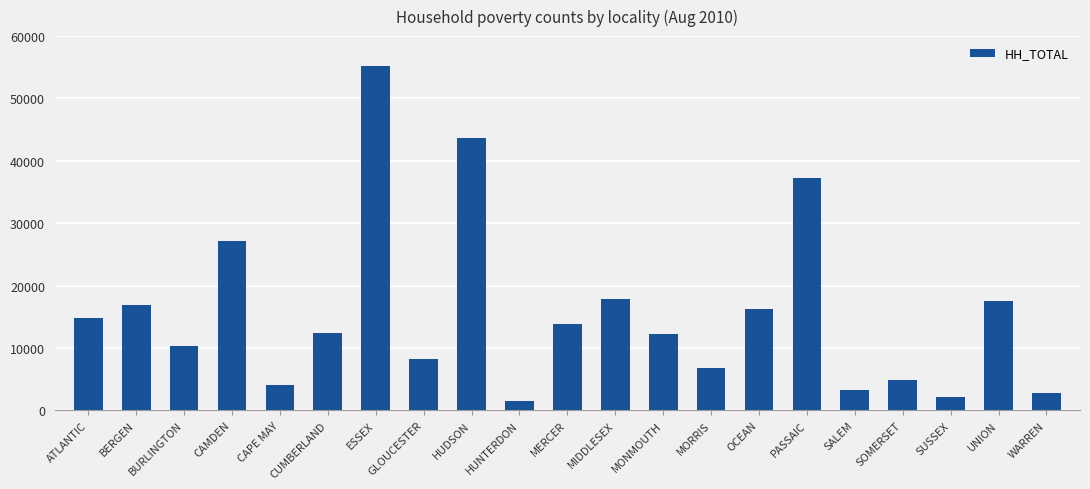

What is the value of the 14th bar from the left?

6756